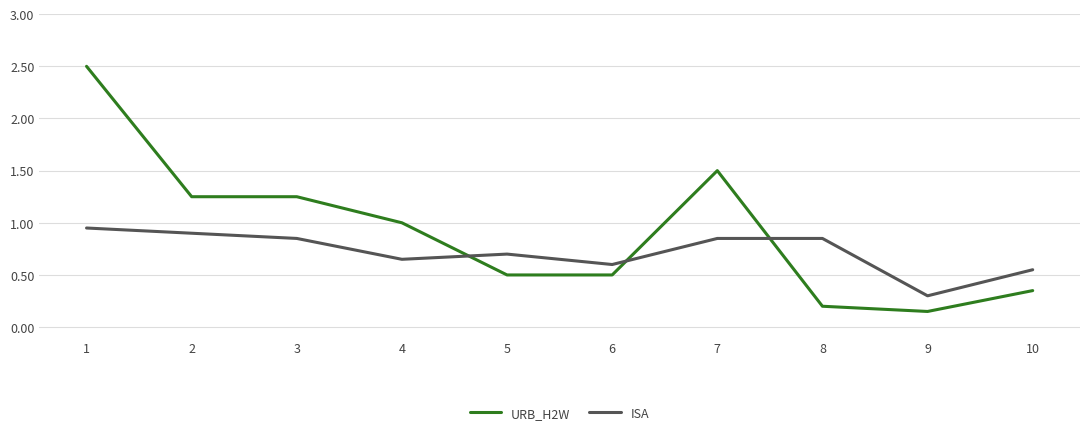

Is it true that URB_H2W equals 0.5 at 5?

True